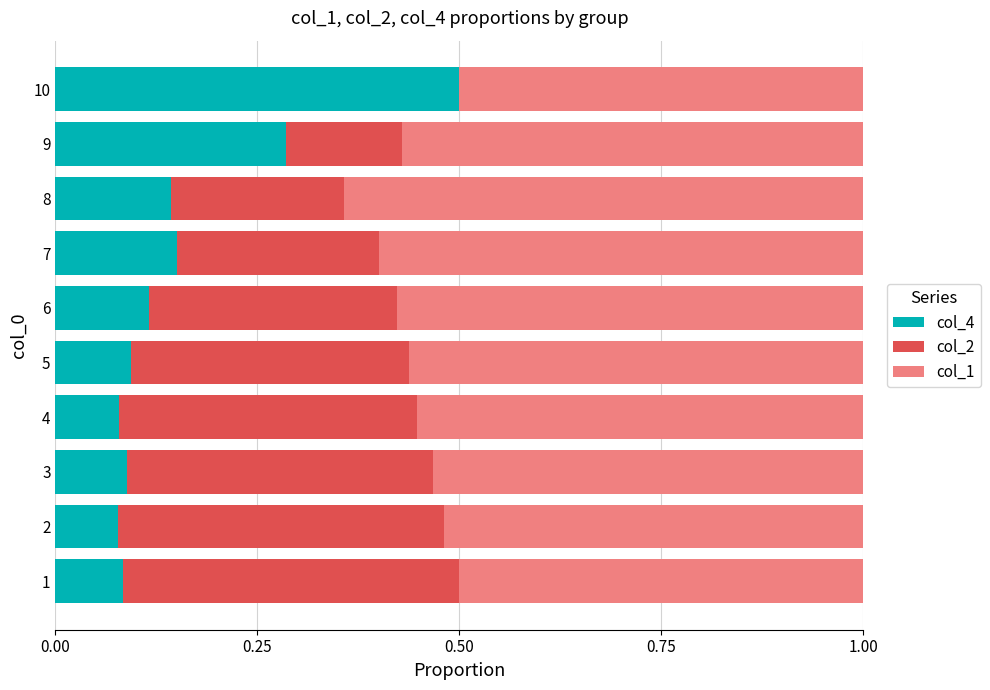

Which category has the highest value in the col_4 series?

10